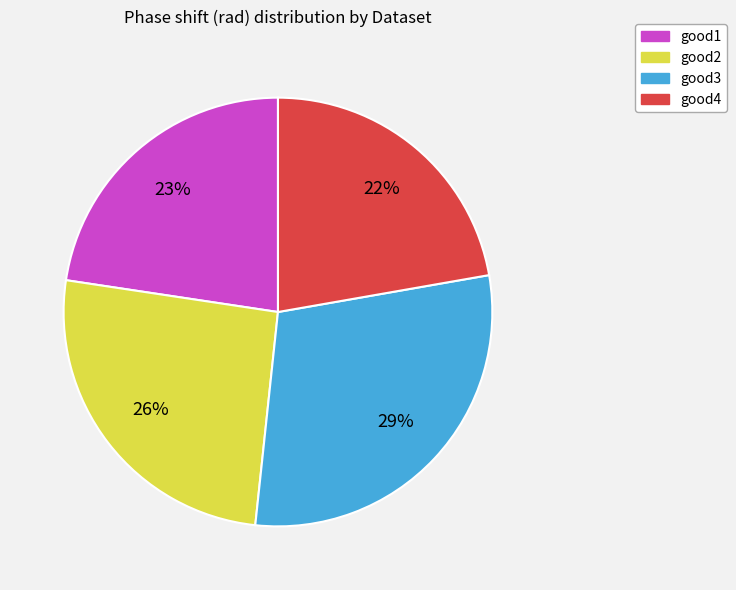

The good2 slice represents 26% of the pie. True or false?

True